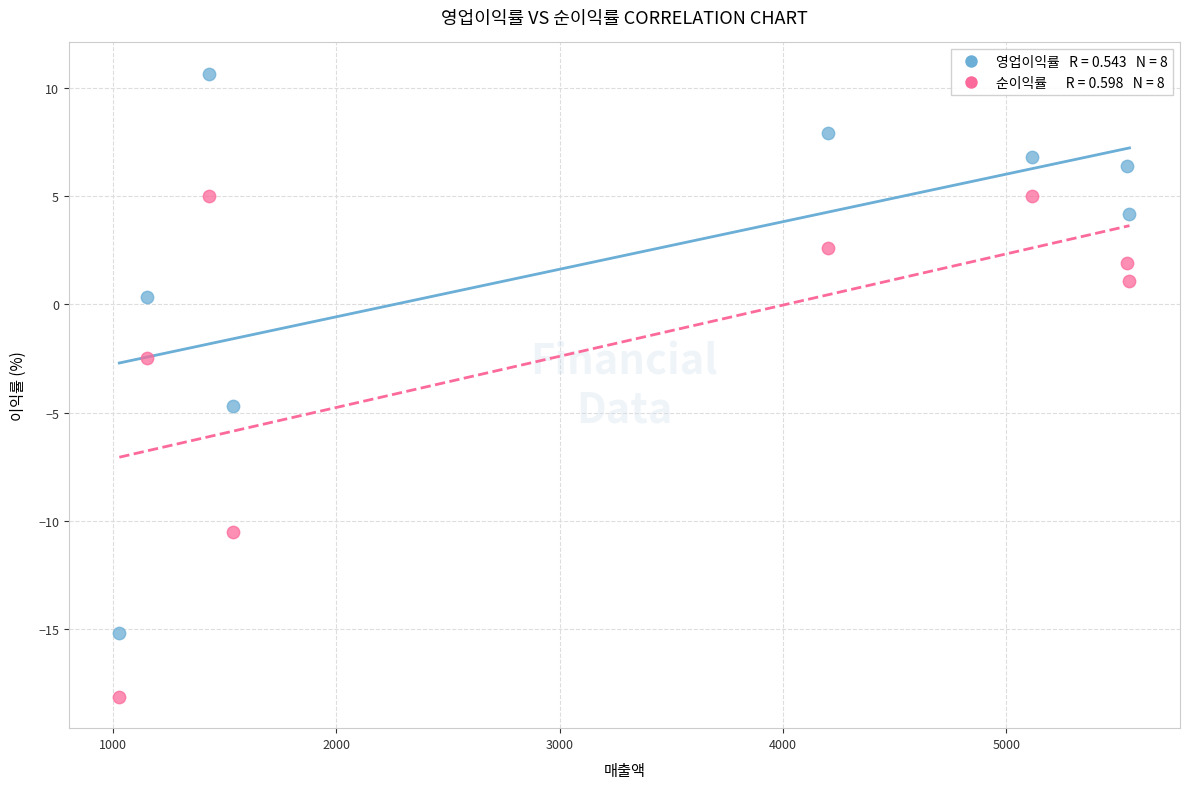

Across all series, what Y value is closest to -3?

-2.5